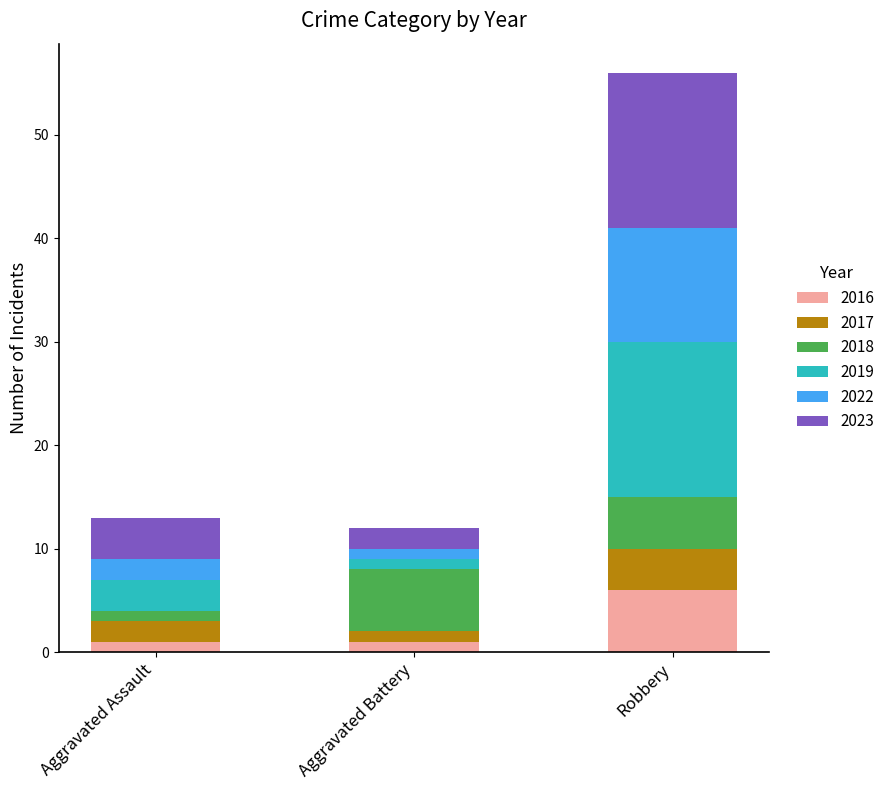

What is the total value across all series at Robbery?

56